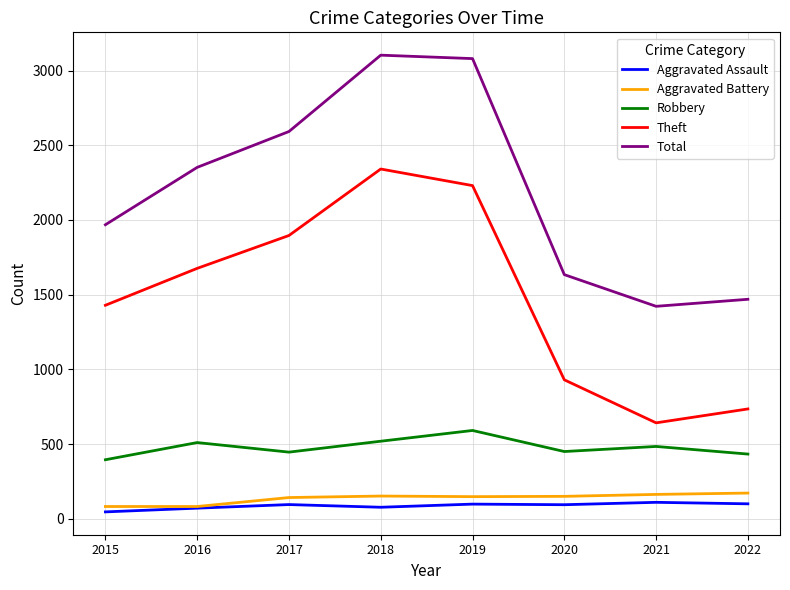

Is it true that Theft equals 2230 at 2019?

True